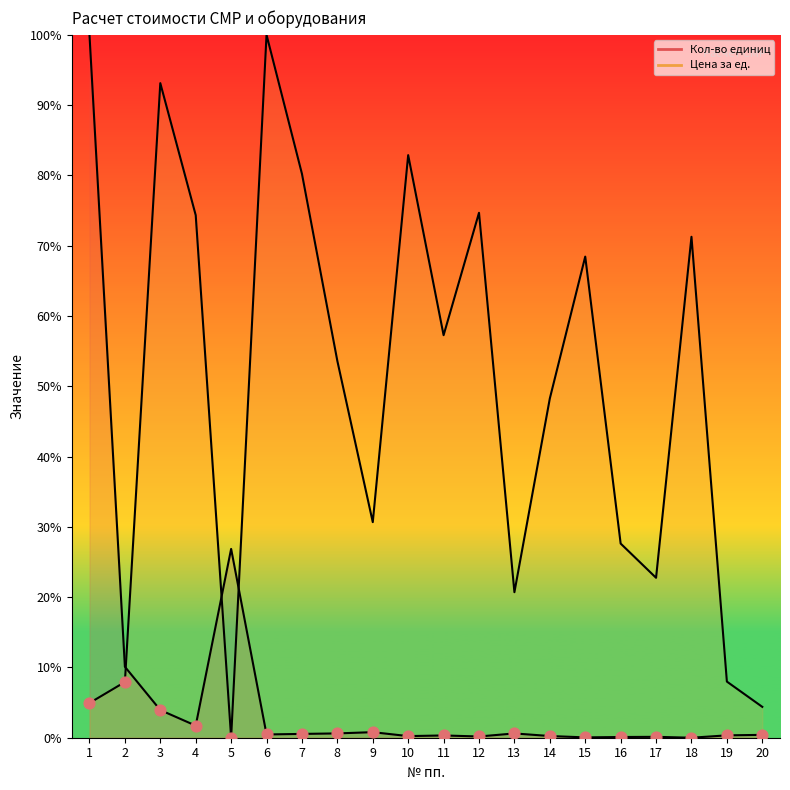

Which series reaches the minimum Y coordinate?

Кол-во единиц